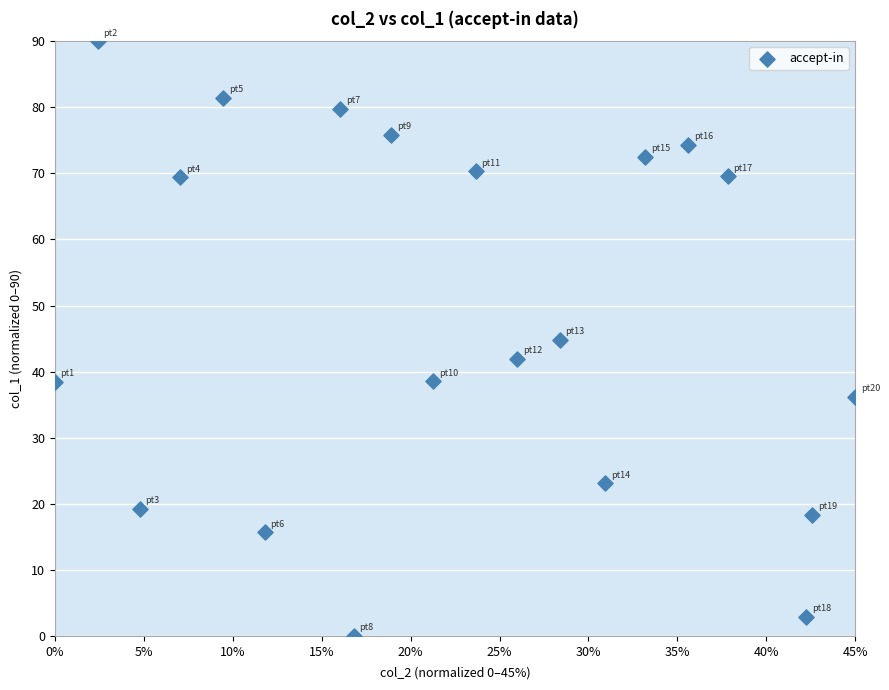

What is the range of Y values (max minus min)?

90.0